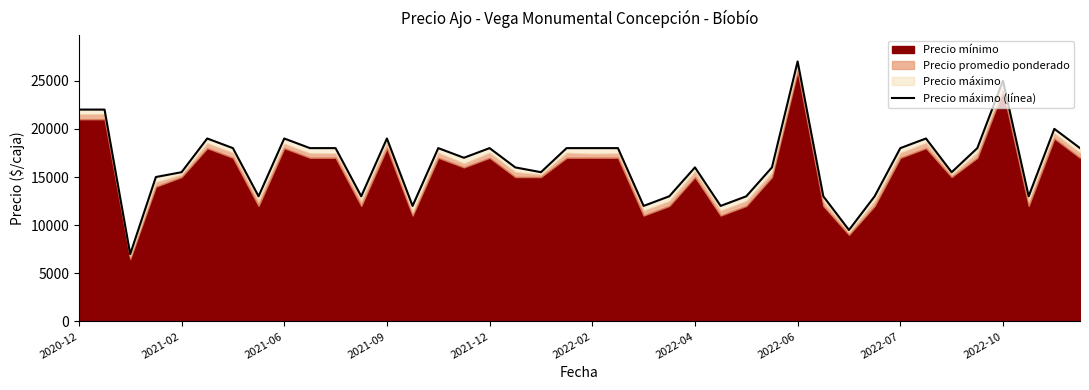

Reading left to right, what are all the values shown in this chart?

22000	22000	7000	15000	15500	19000	18000	13000	19000	18000	18000	13000	19000	12000	18000	17000	18000	16000	15500	18000	18000	18000	12000	13000	16000	12000	13000	16000	27000	13000	9500	13000	18000	19000	15500	18000	25000	13000	20000	18000